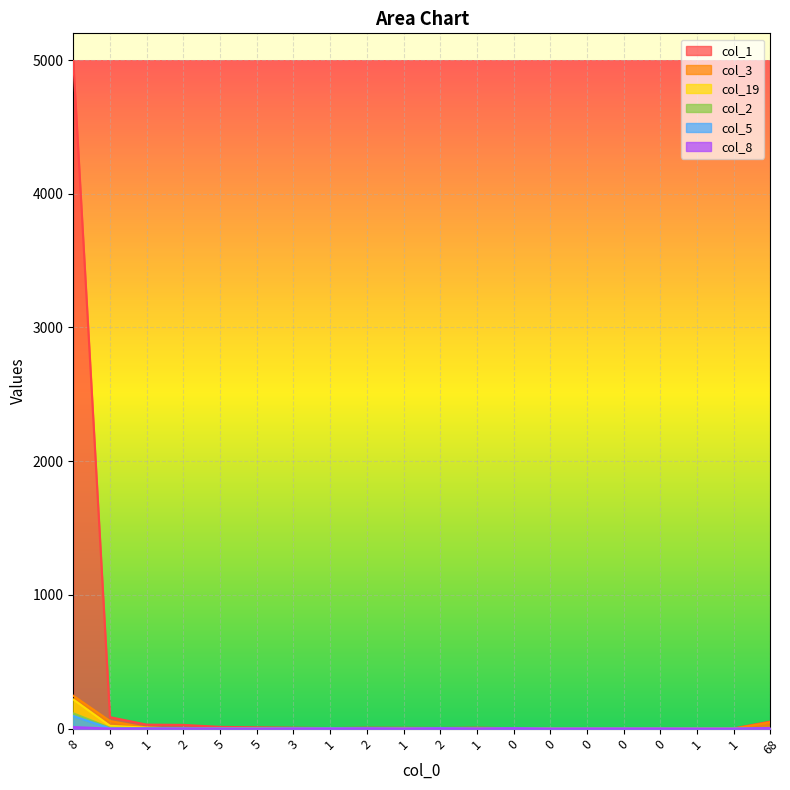

Which category has the highest value in the col_5 series?

8